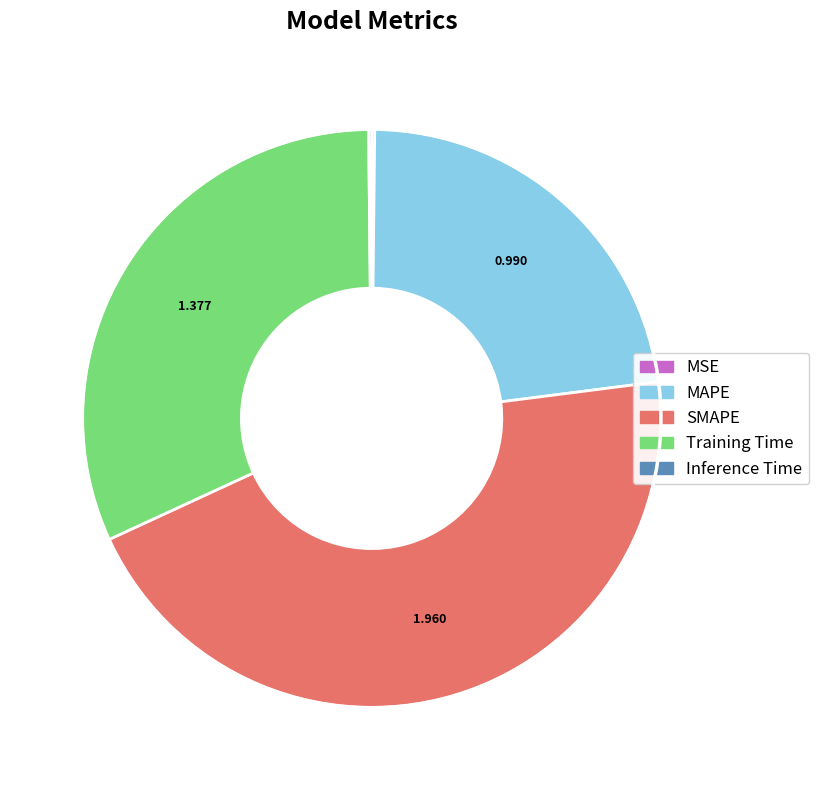

Does Training Time account for over 50% of the chart?

No